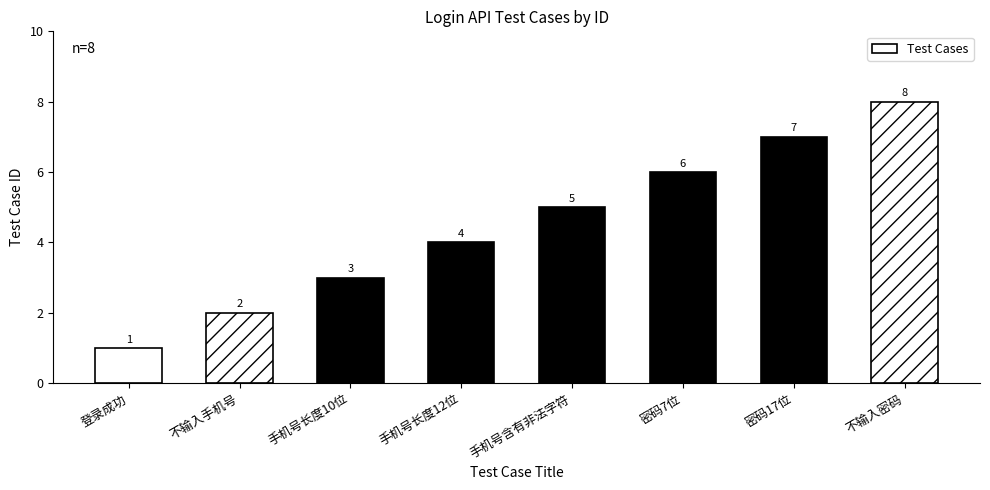

Reading left to right, what are all the values shown in this chart?

登录成功=1	不输入手机号=2	手机号长度10位=3	手机号长度12位=4	手机号含有非法字符=5	密码7位=6	密码17位=7	不输入密码=8